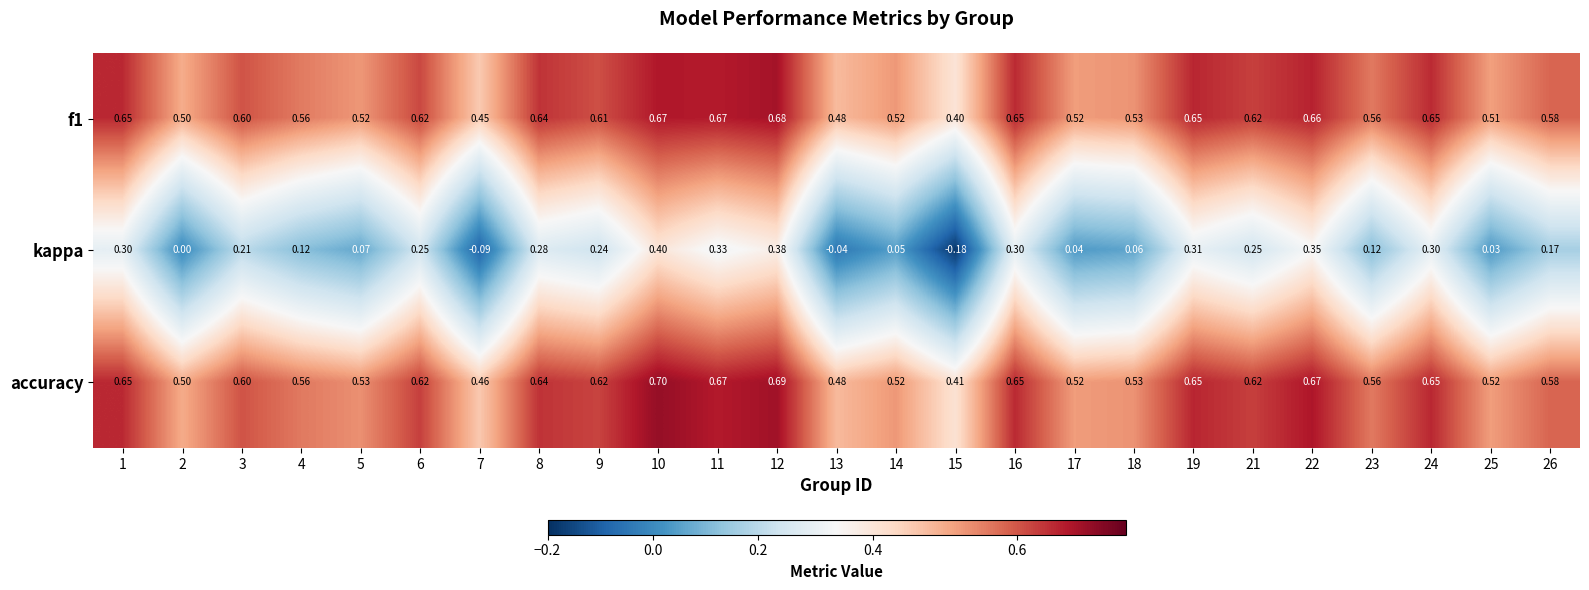

Rank the series by their maximum value, from lowest to highest.

kappa, f1, accuracy